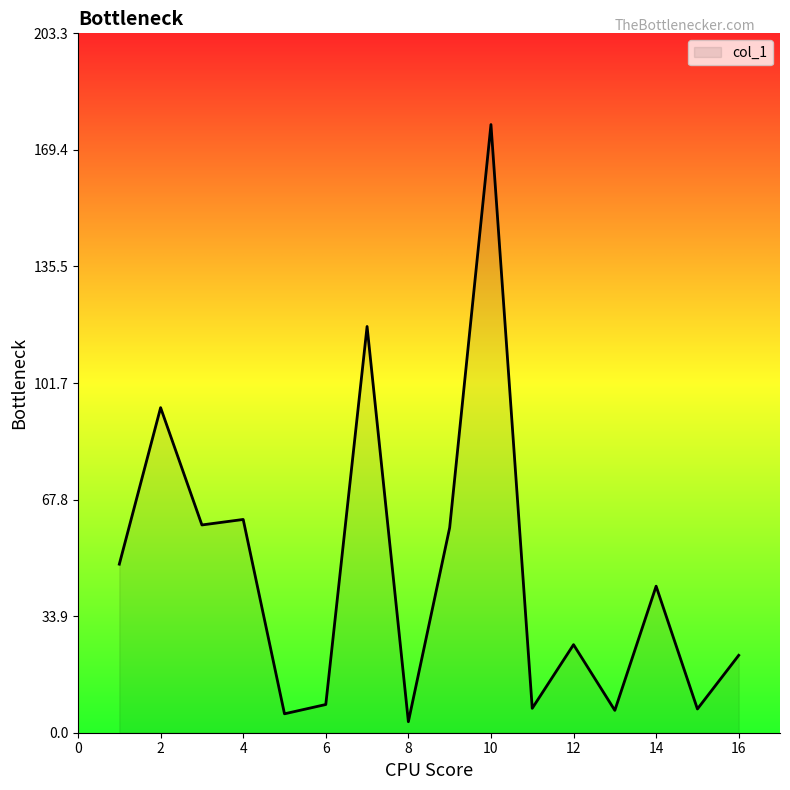

What is the difference between the maximum and minimum values?

173.6